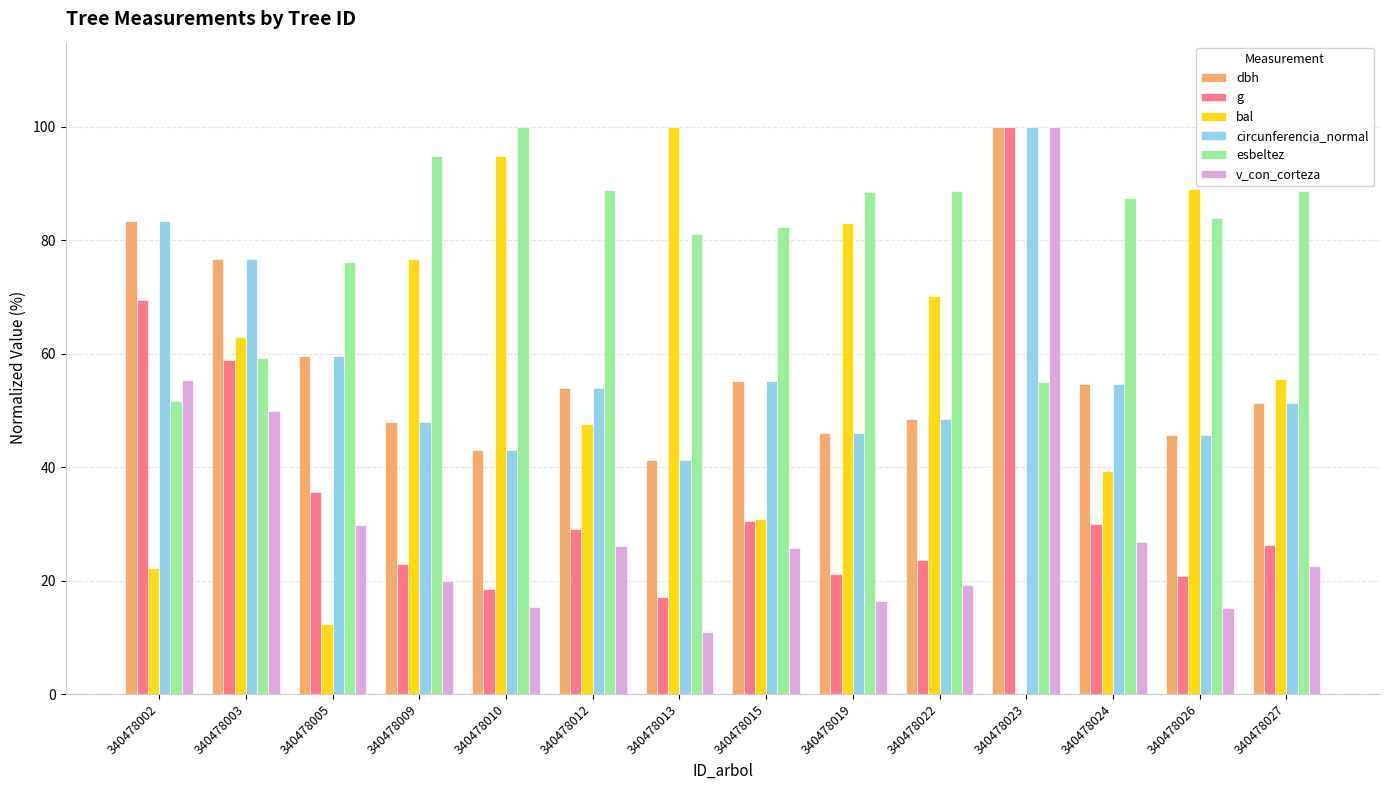

What is the difference between the circunferencia_normal values at 340478005 and 340478013?

18.4